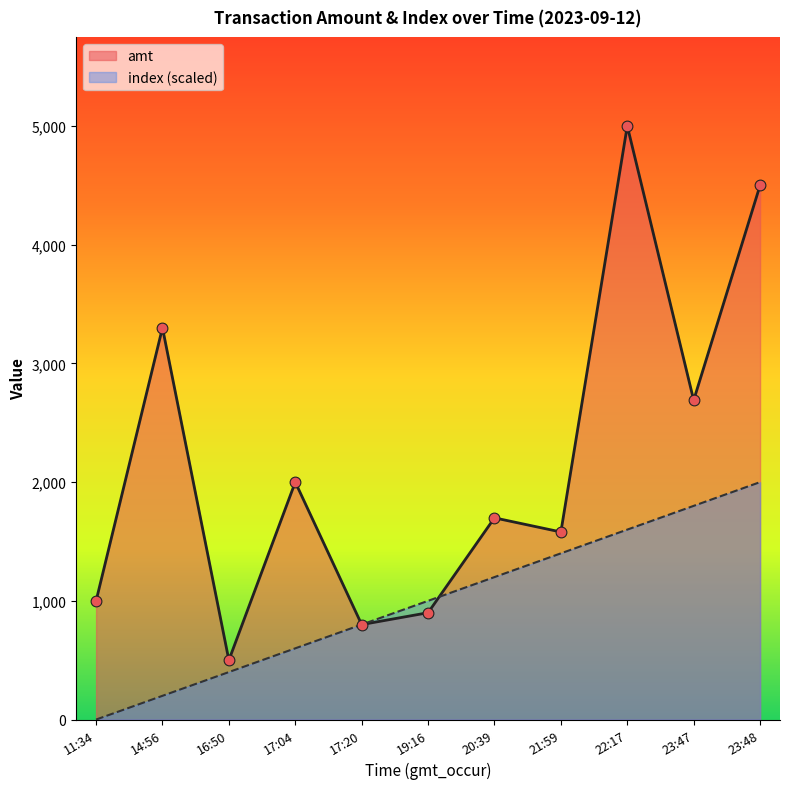

At which category is the sum across all series the highest?

22:17